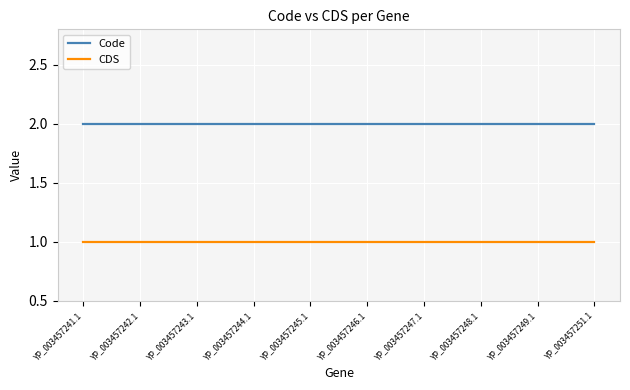

The CDS series shows 2 at YP_003457244.1. True or false?

False